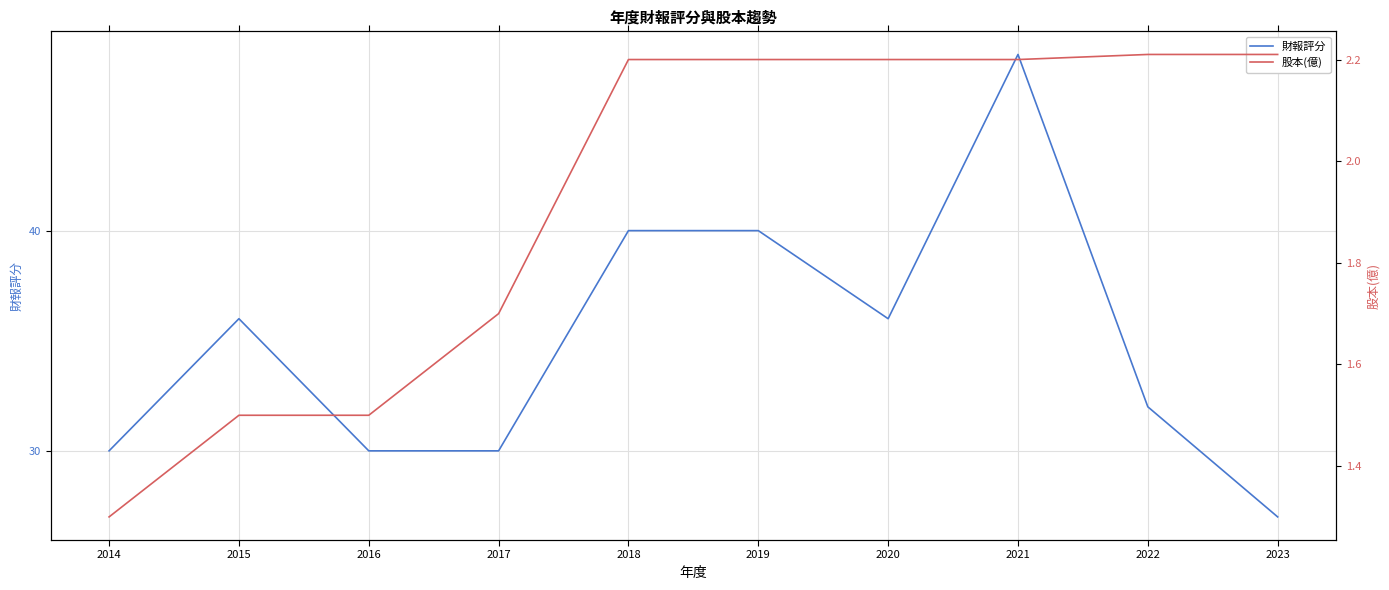

True or false: 股本(億) has more than 1 points higher than both neighbors.

False